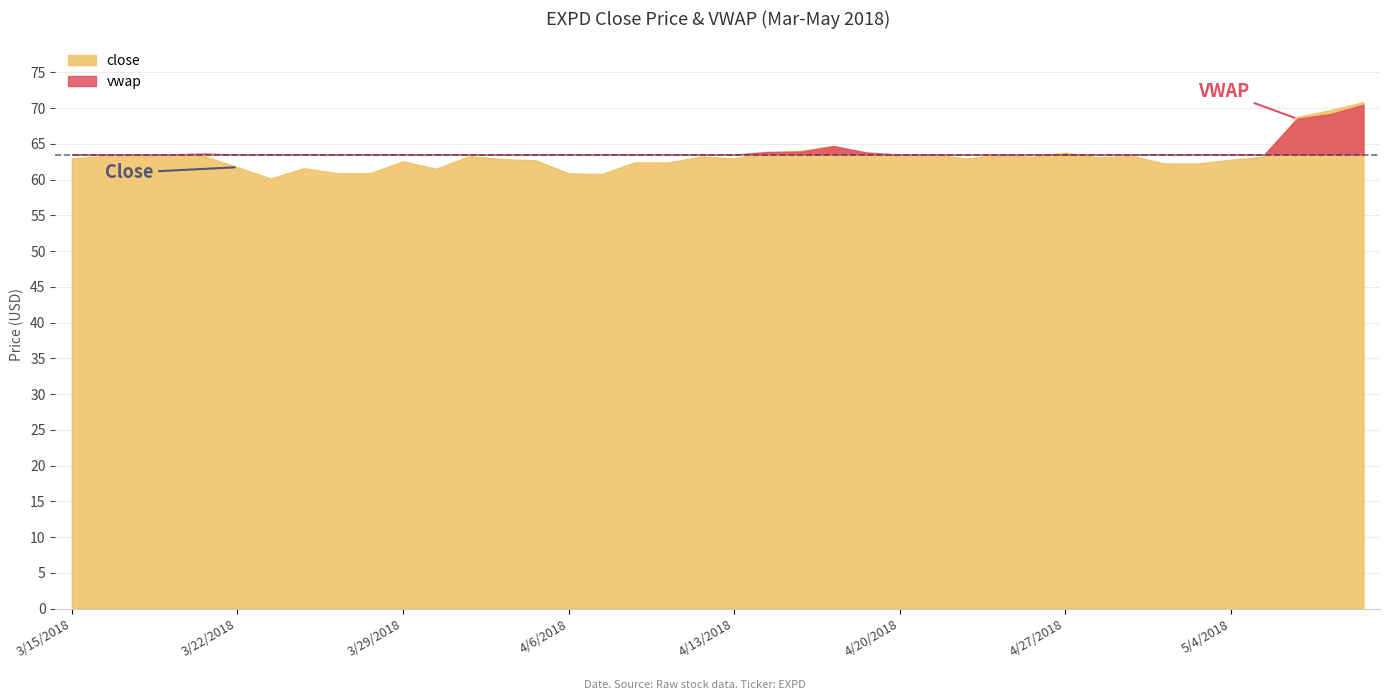

Which series changed the most between 4/13/2018 and 5/7/2018?

close